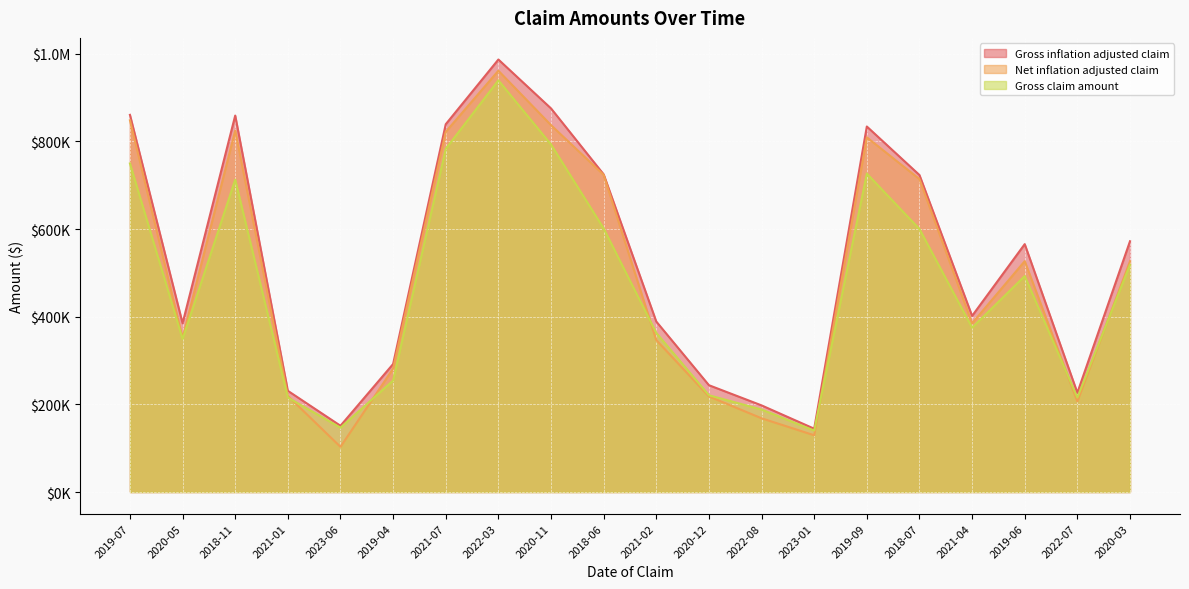

How many data points in Net inflation adjusted claim are less than 526602?

10